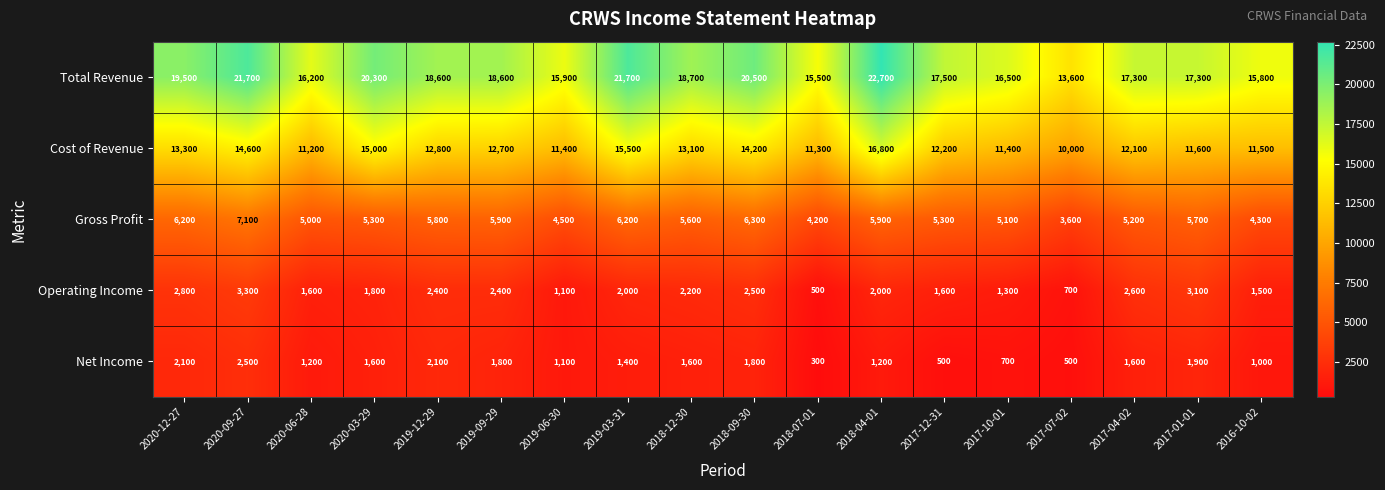

What is the difference between the Operating Income values at 2020-09-27 and 2017-01-01?

200